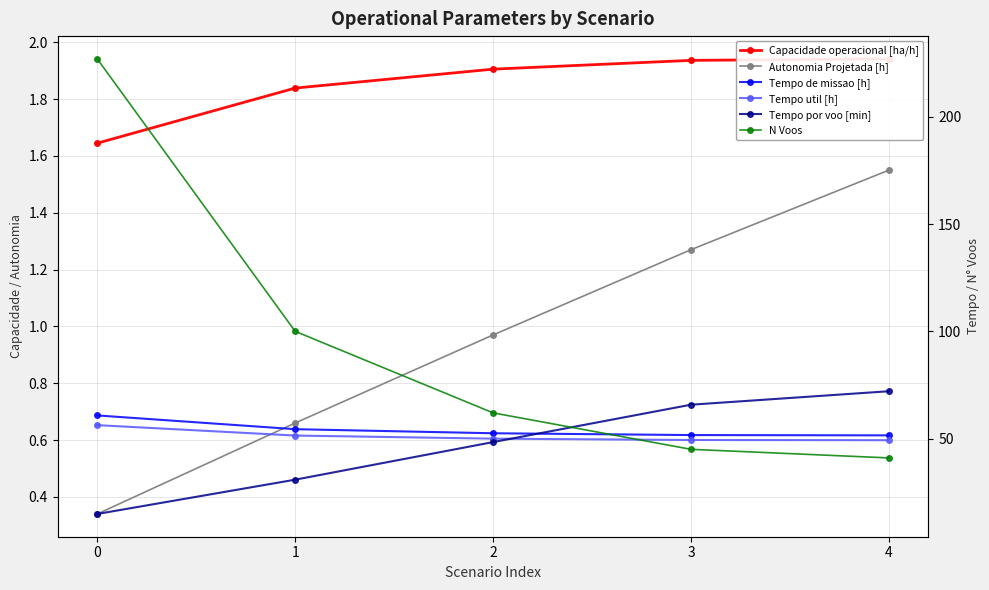

Which series has the largest range (max minus min)?

N Voos